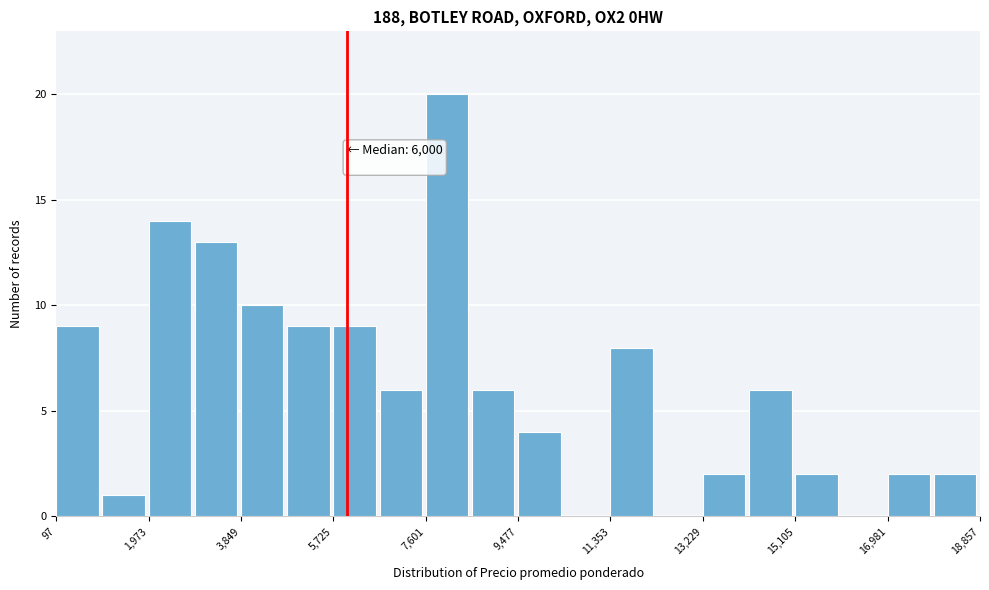

Over which range of the x-axis is the bar tallest?

7600 to 8600